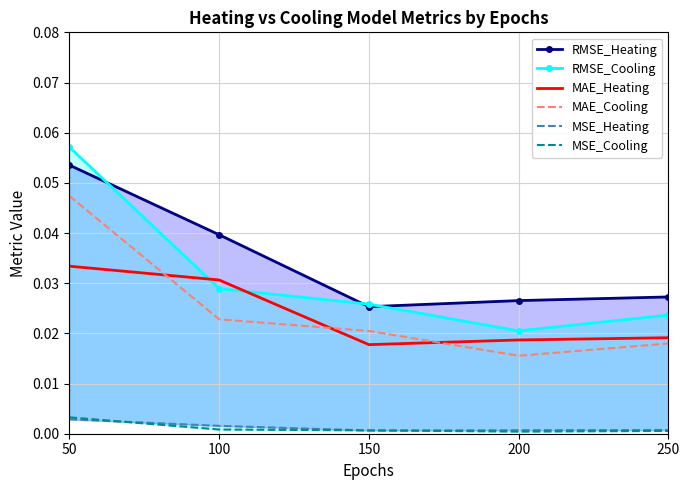

Which series has the largest total across all categories?

RMSE_Heating